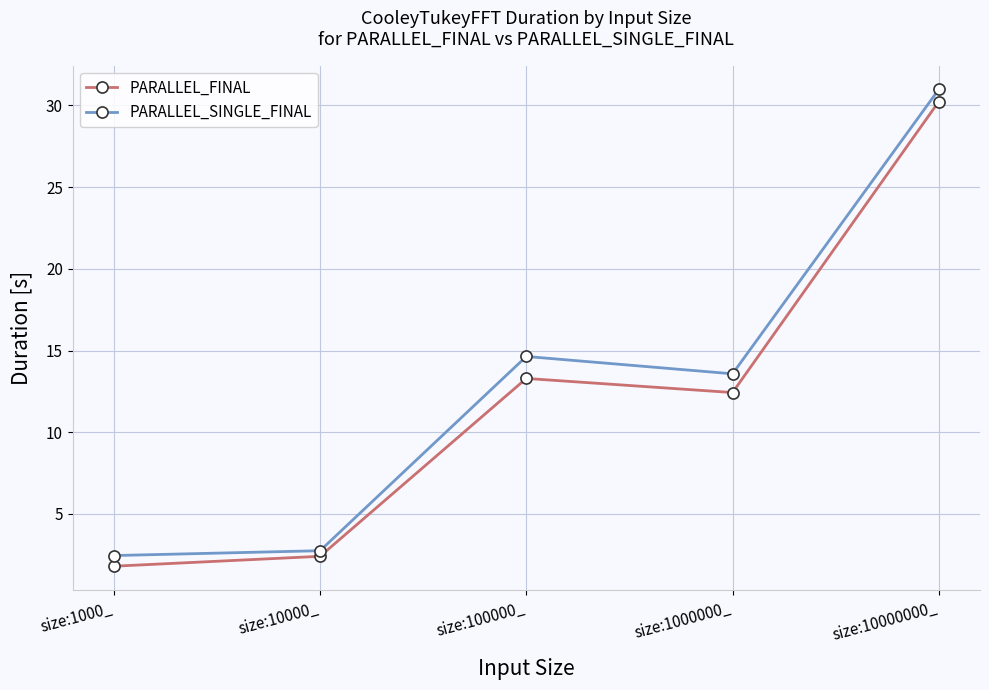

How many distinct data groups are displayed?

2